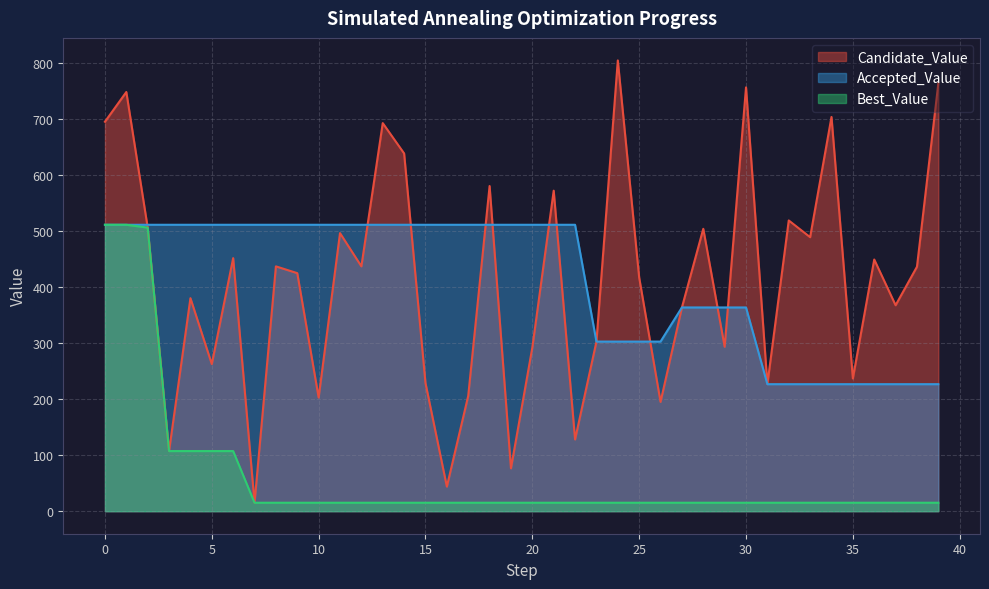

Which category has the highest value across all series?

24